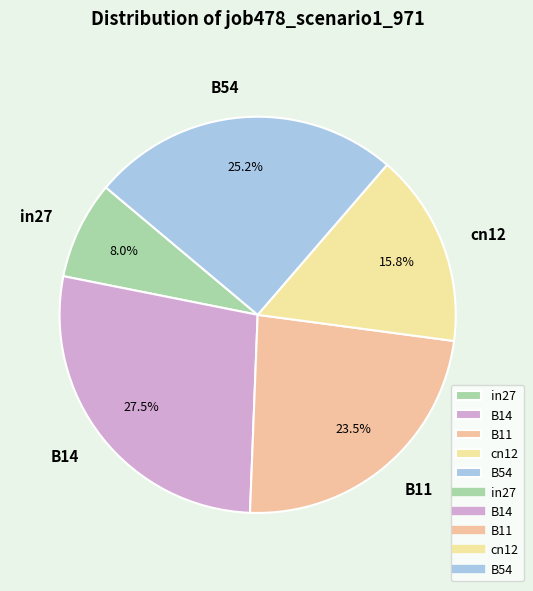

Count the number of slices in the pie.

5